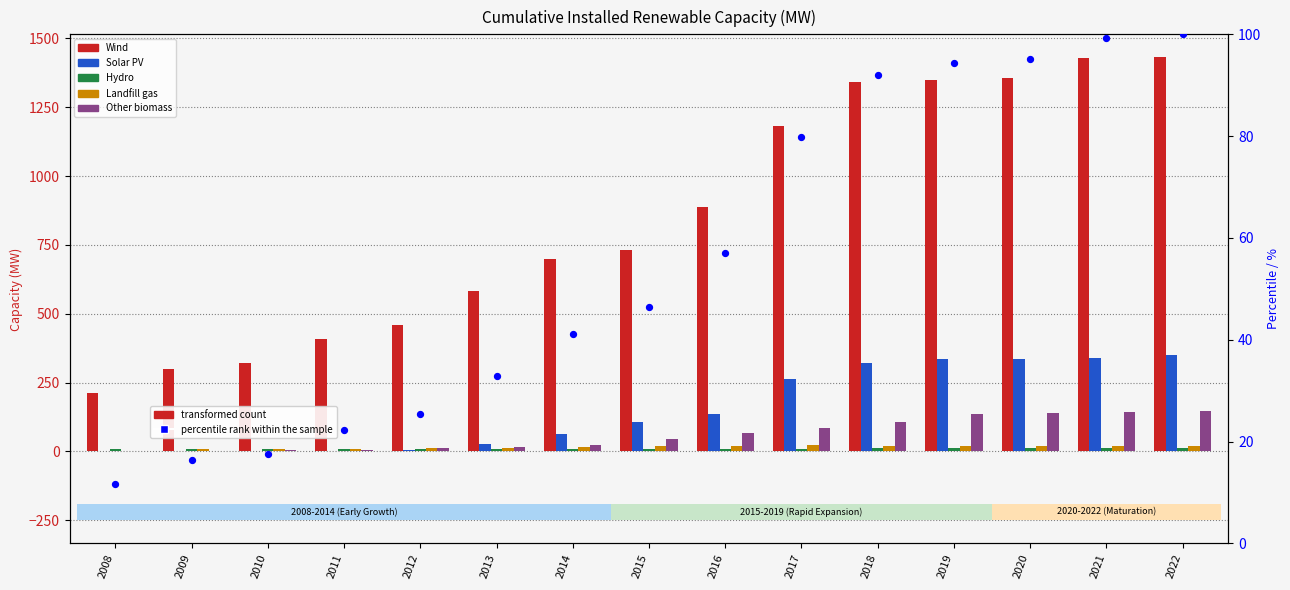

Which series has the largest Y range (max minus min)?

Wind